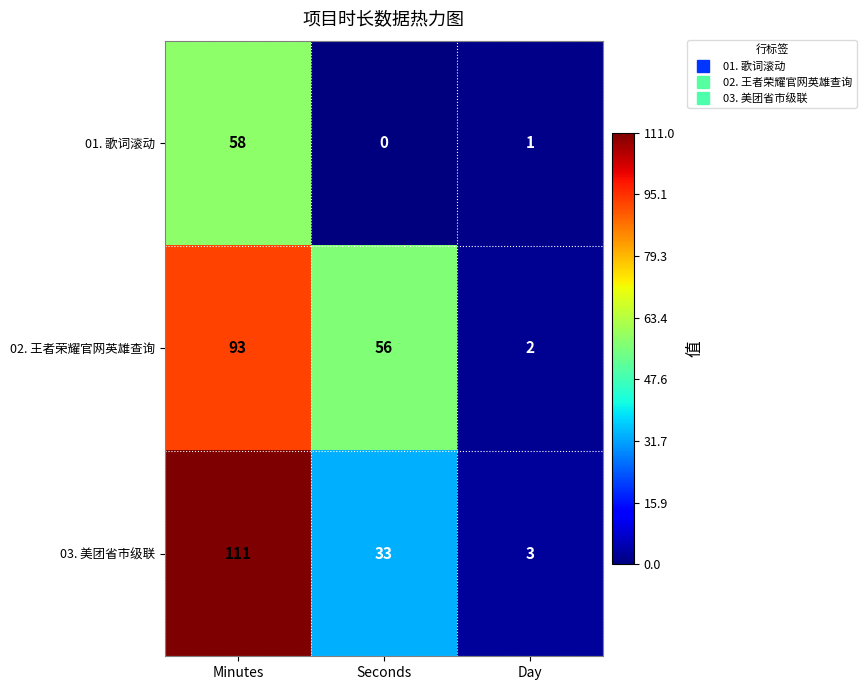

What is the difference between the second highest and minimum values in the 02. 王者荣耀官网英雄查询 series?

54